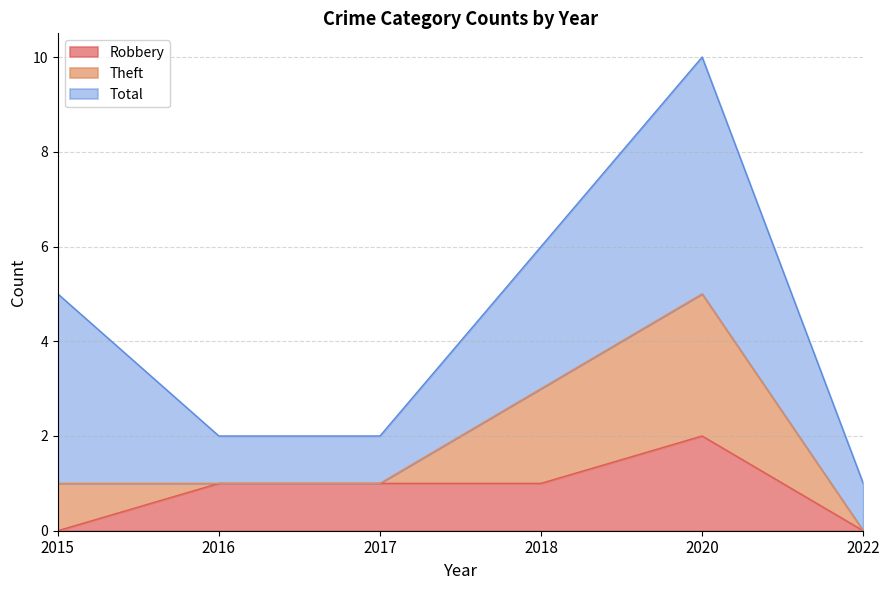

True or false: Robbery and Theft intersect in this chart.

False